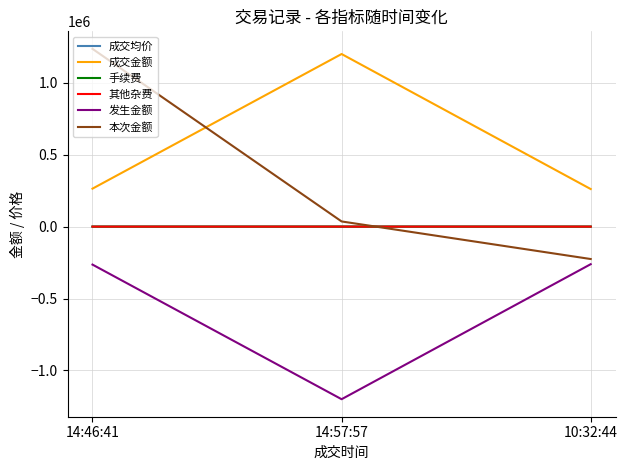

The value of 成交金额 at 14:57:57 is 1628881.1. True or false?

False